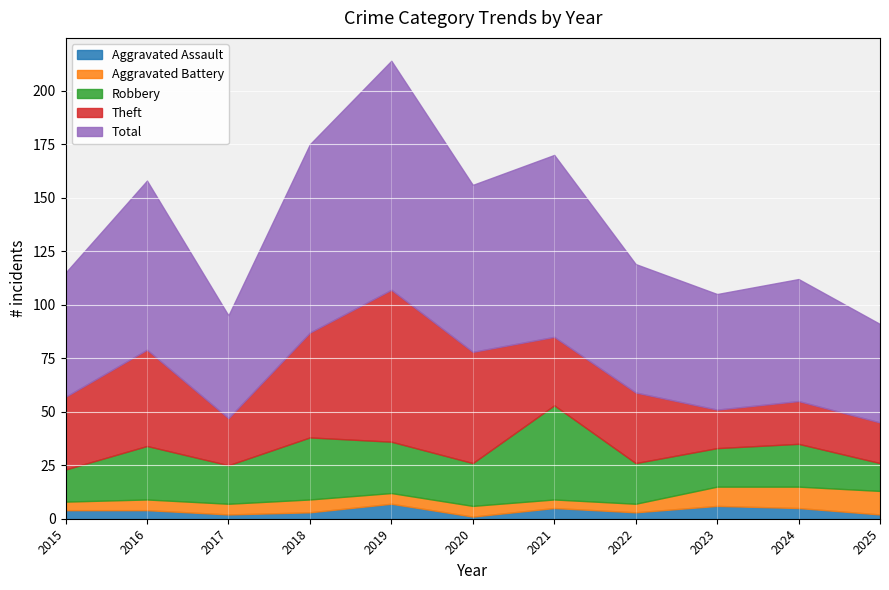

How many data points in Total are above 60?

5